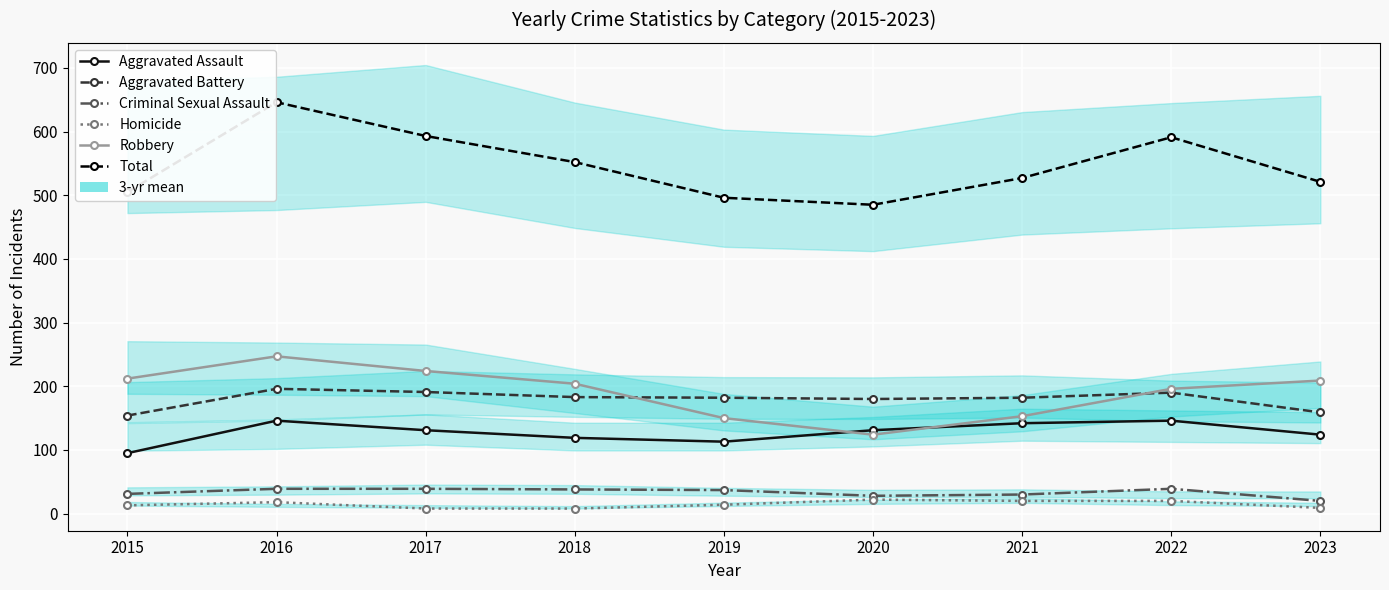

How many lines are shown in the chart?

6